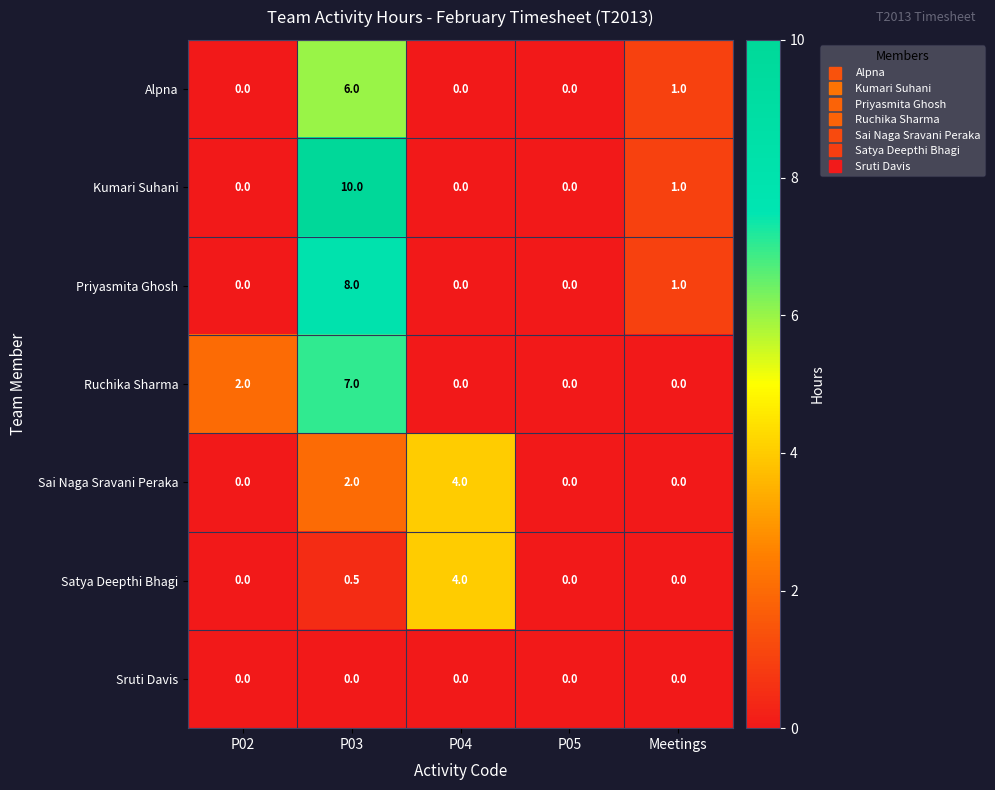

What is the spread (max minus min) of values at Meetings?

1.0